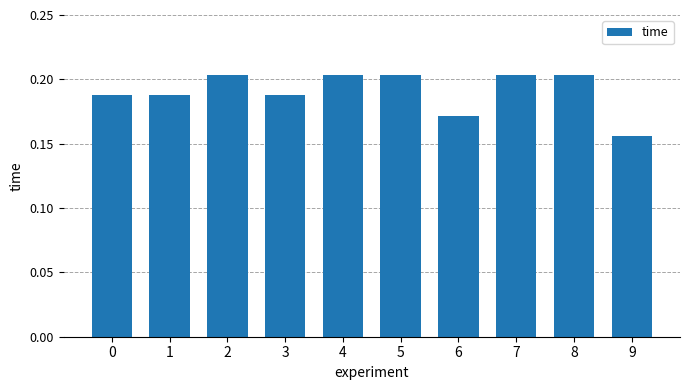

What is the sum of all values?

1.9